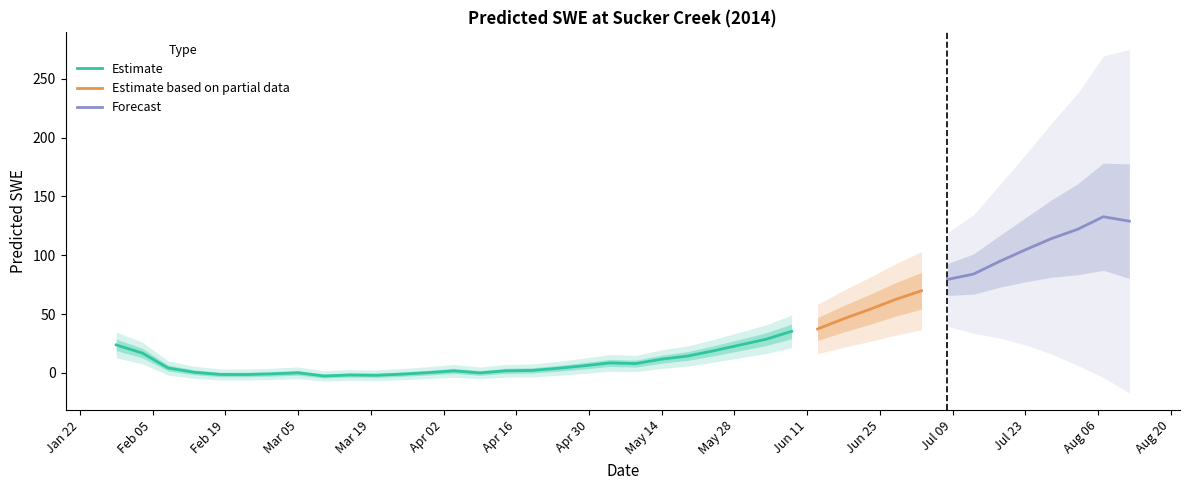

What is the smallest value displayed?

-2.6